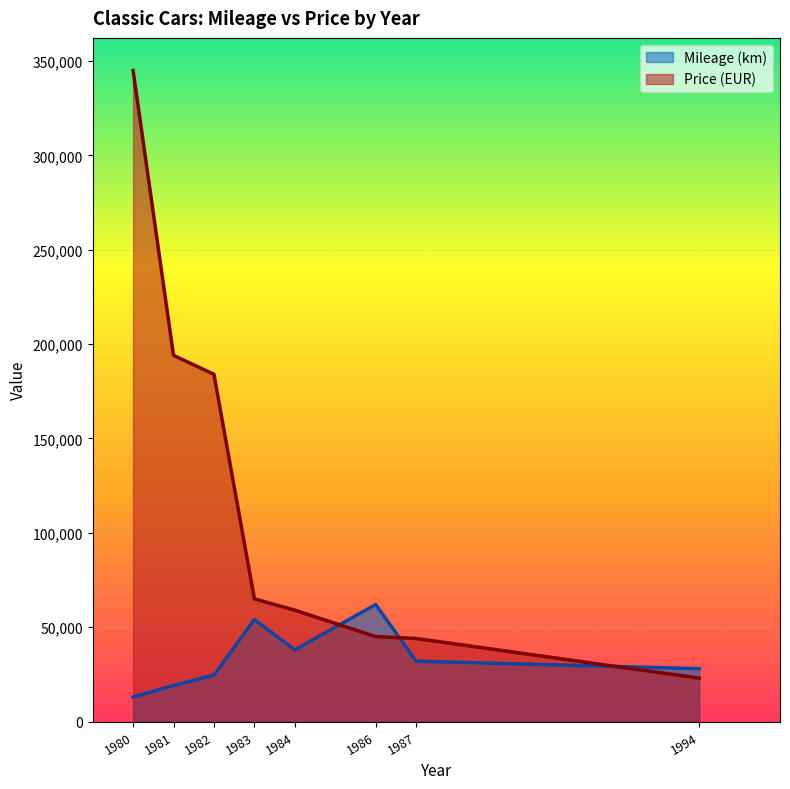

What is the difference between the second highest and minimum values in the Mileage (km) series?

41000